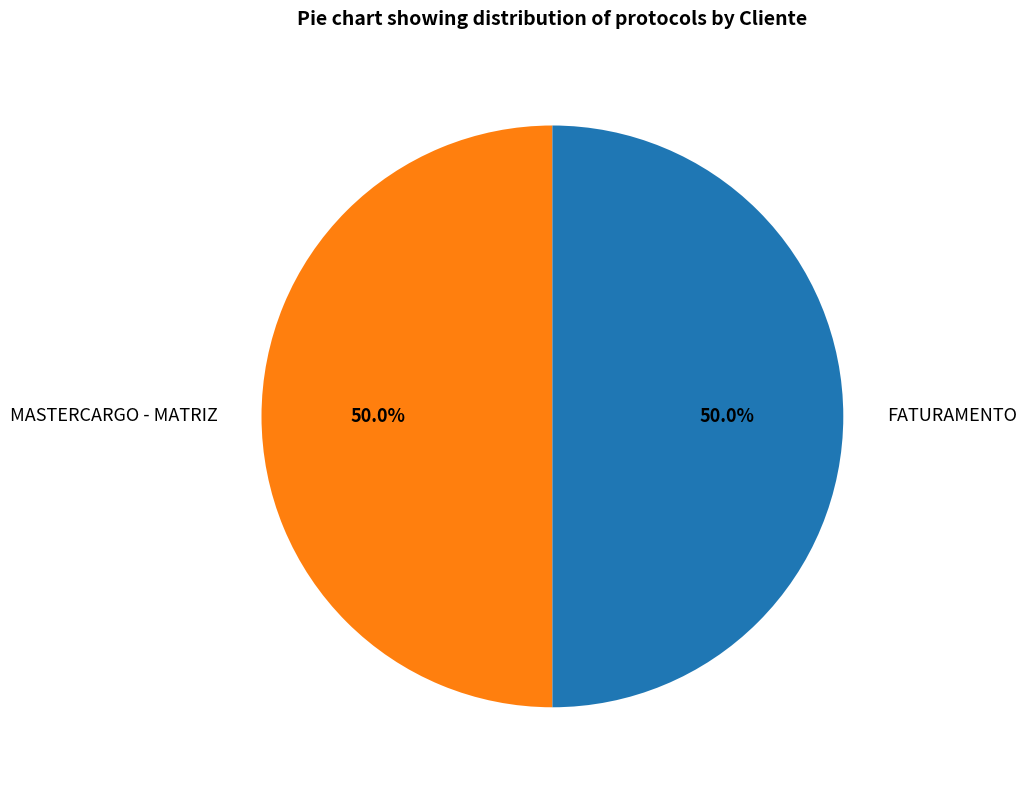

To the nearest percent, what is the average slice percentage?

50%